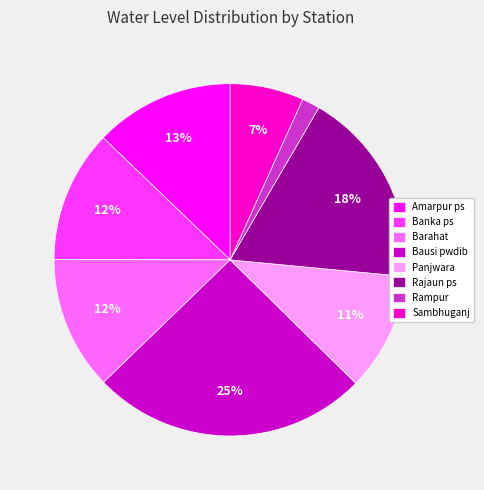

Count the number of slices in the pie.

8